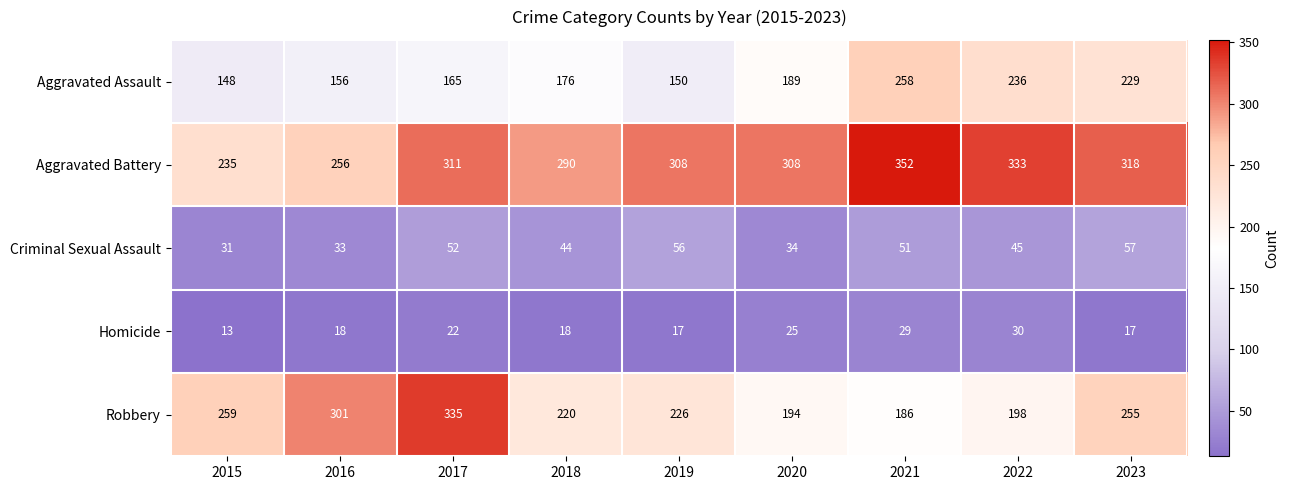

Where is Robbery nearest to the value 260?

2015